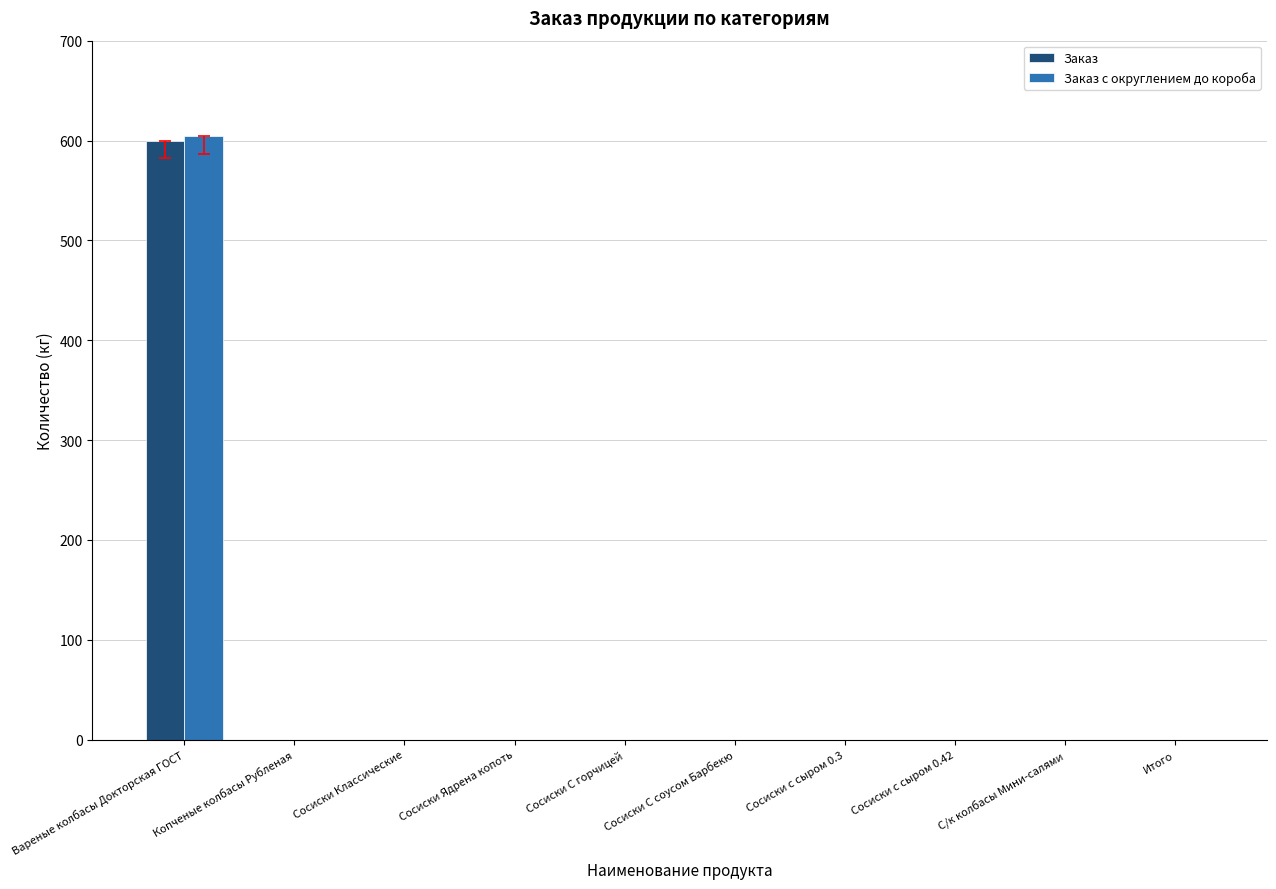

What is the greatest value displayed?

604.8